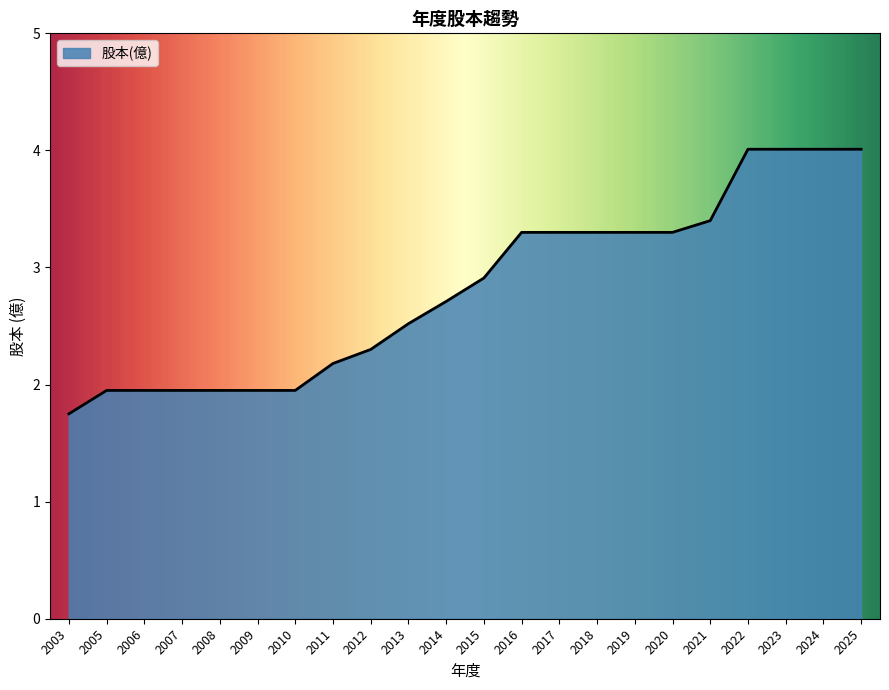

Which category has the lowest value across all series?

2003